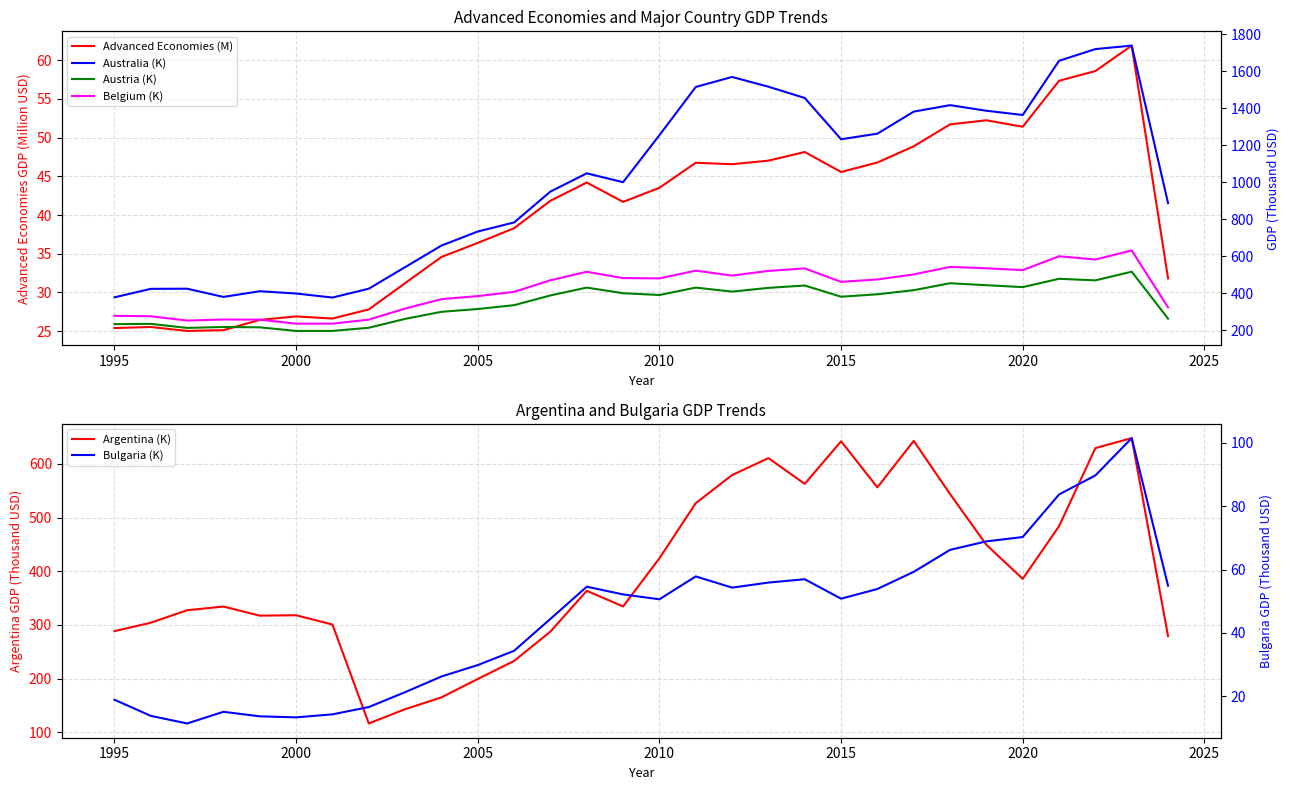

Which series has the widest spread of values?

Australia (K)